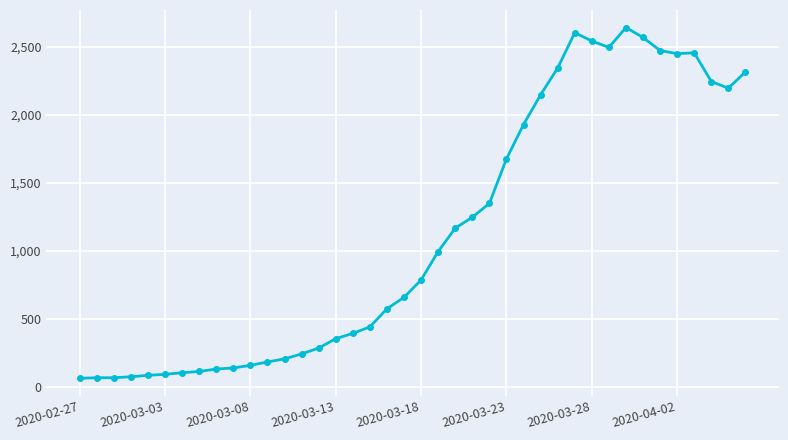

What is the difference between the second highest and second lowest values?

2537